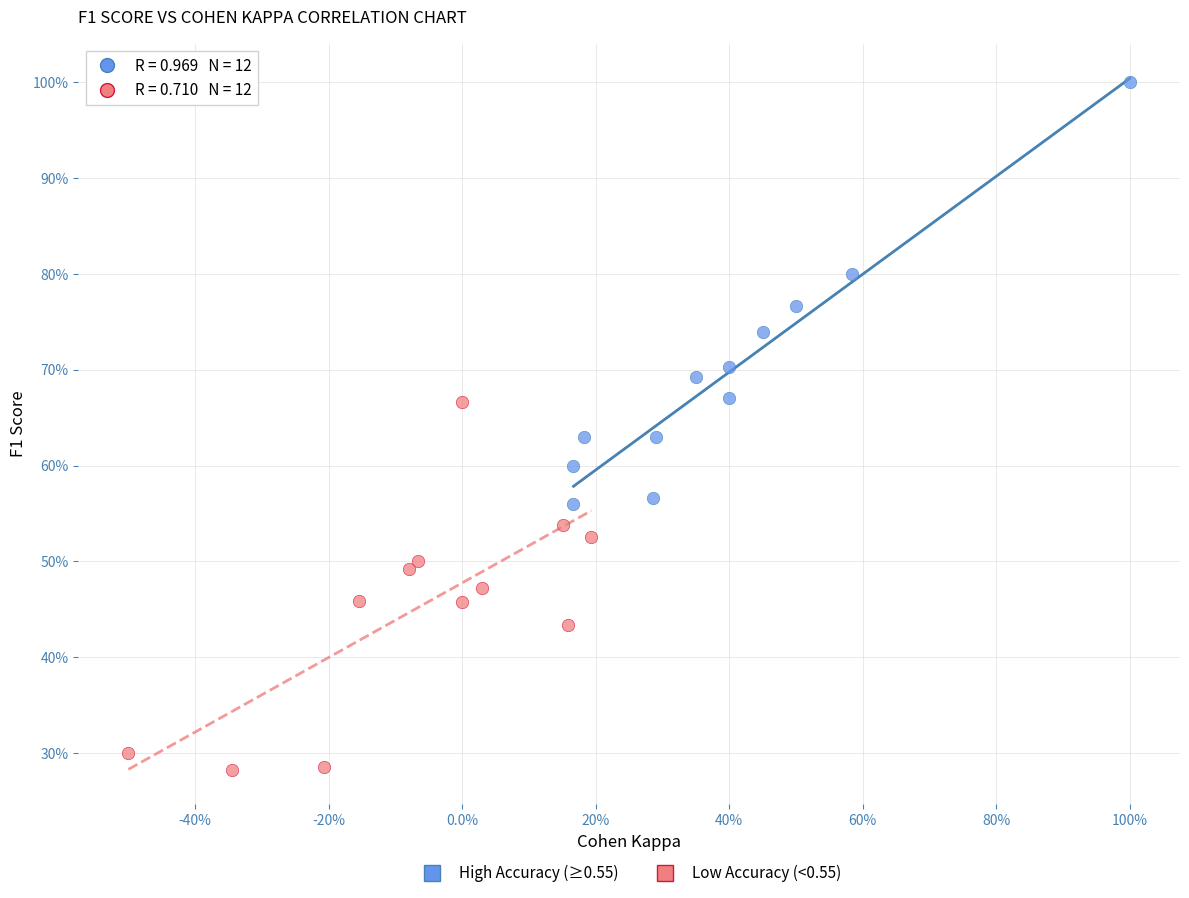

Which series has the widest spread of Y values?

High Accuracy (≥0.55)